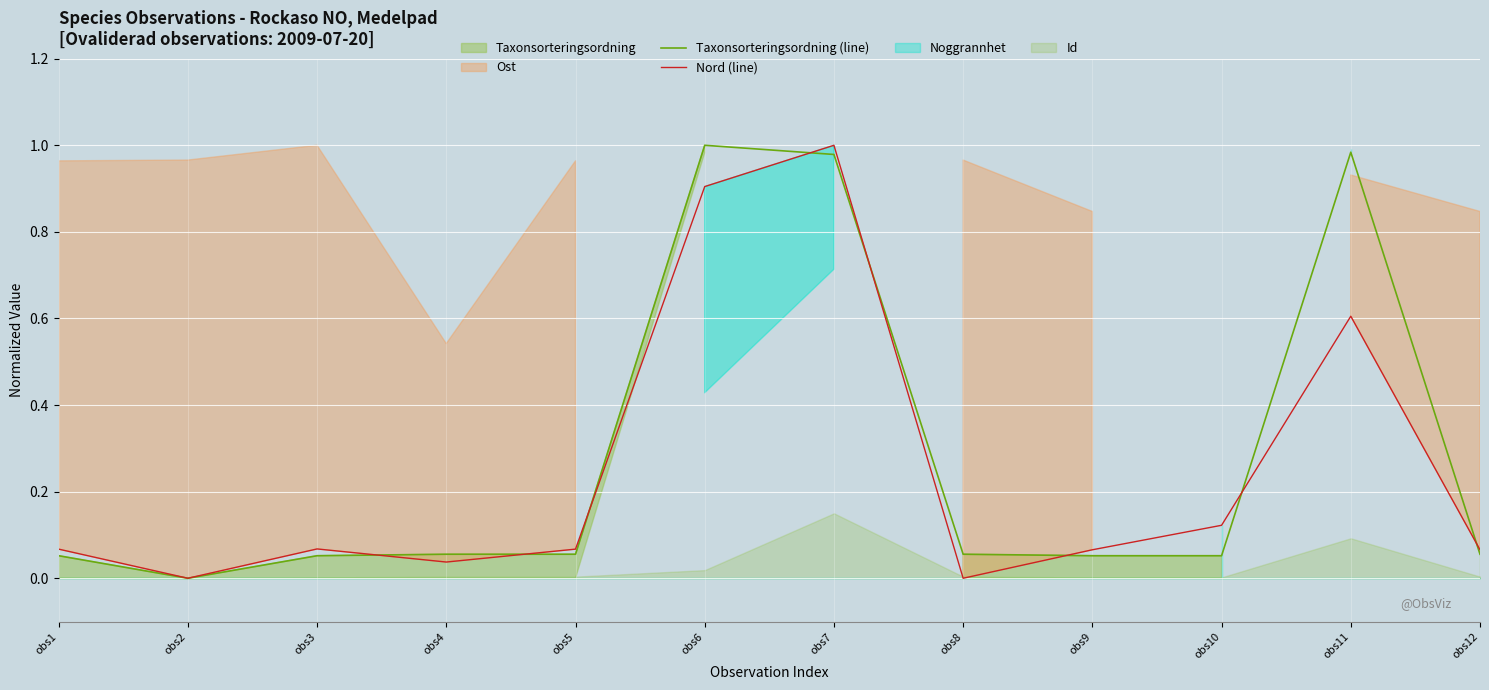

How many times do Nord (line) and Taxonsorteringsordning (line) cross each other?

8